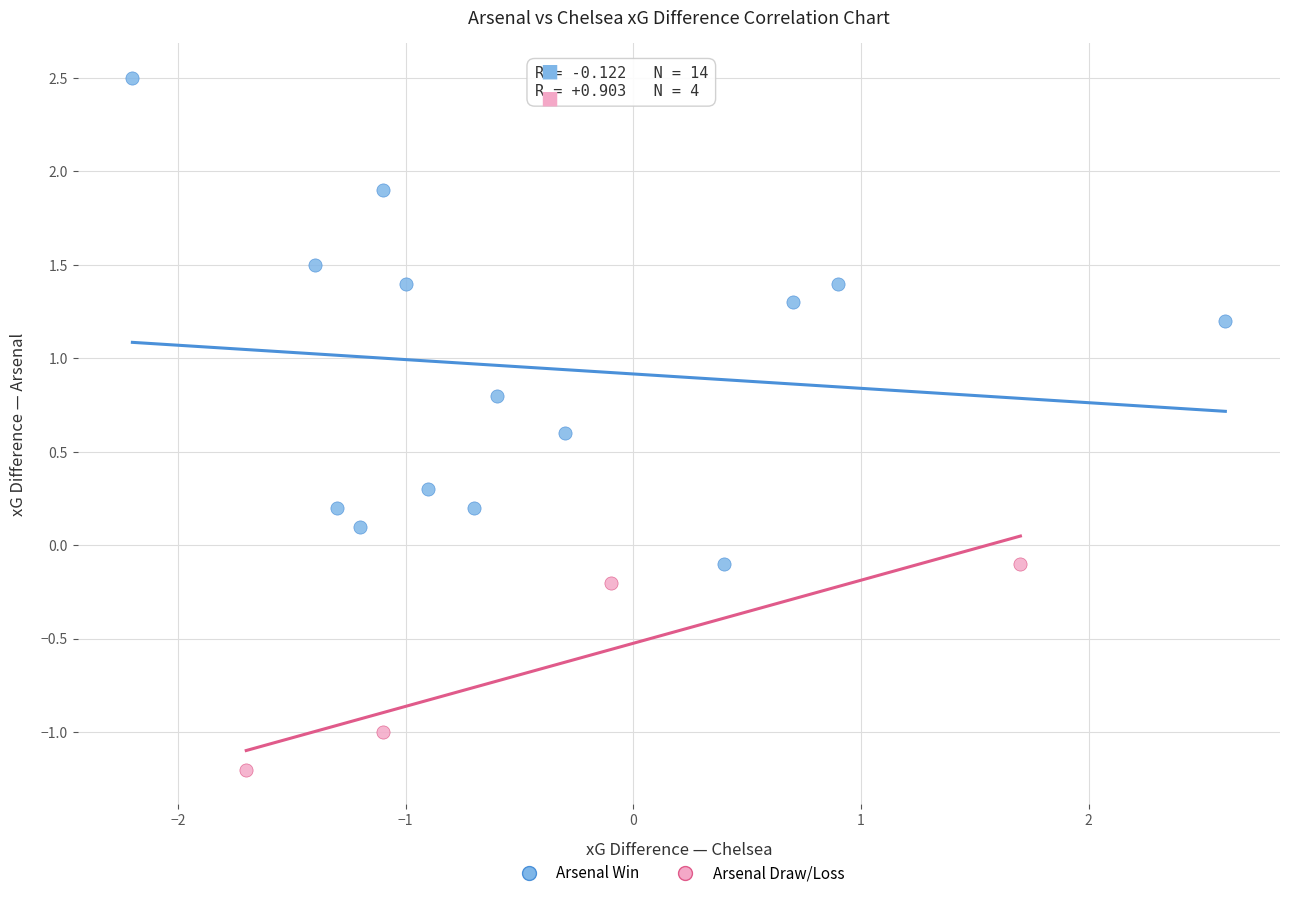

Which series reaches the minimum Y coordinate?

Arsenal Draw/Loss